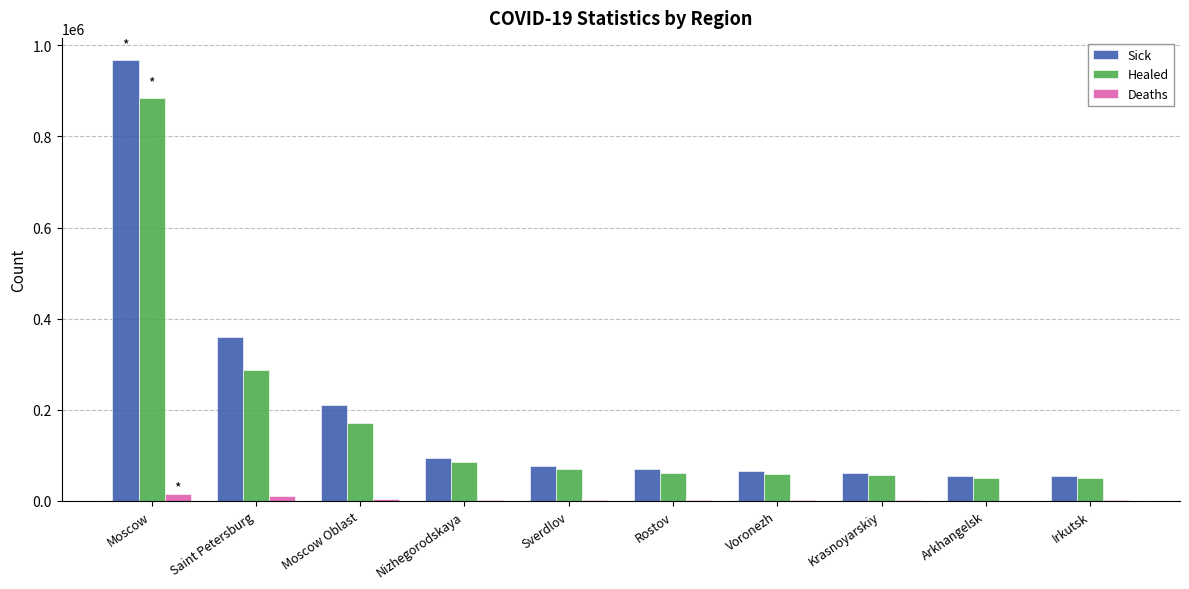

What is the spread (max minus min) of values at Arkhangelsk?

55037